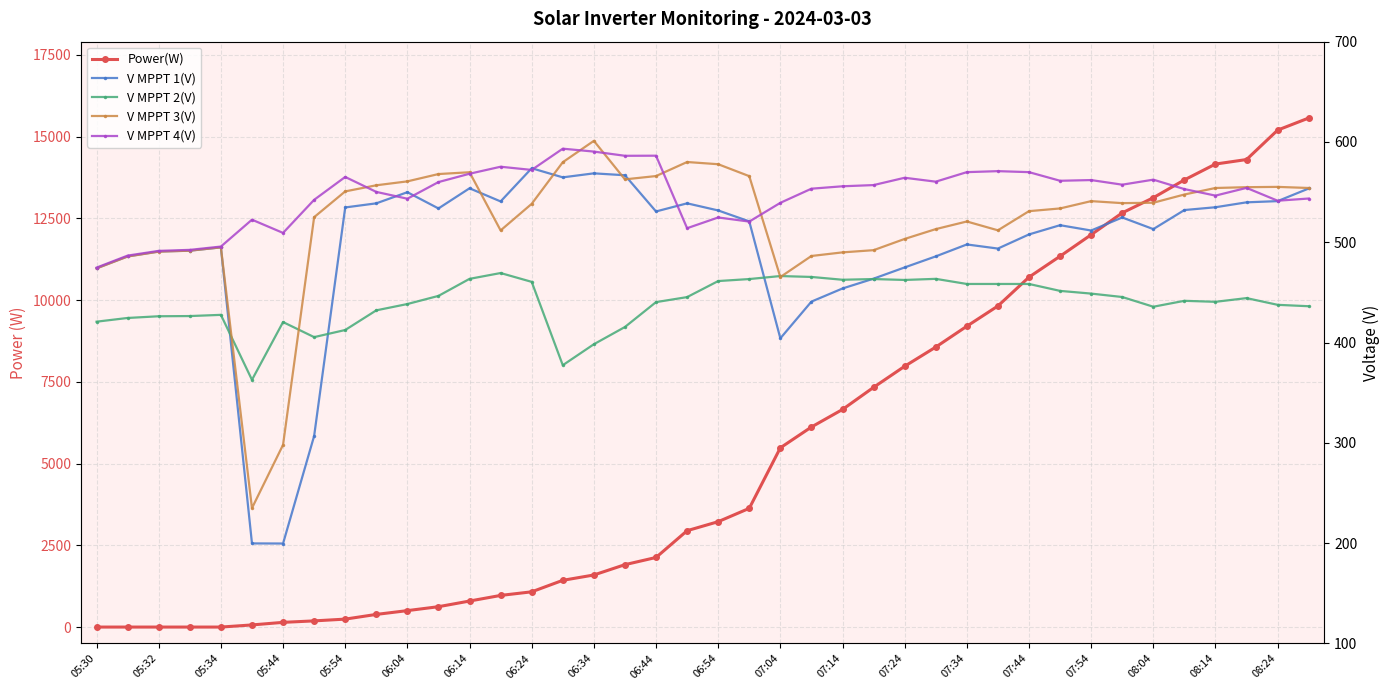

What is the sum of all V MPPT 3(V) values?

20816.7